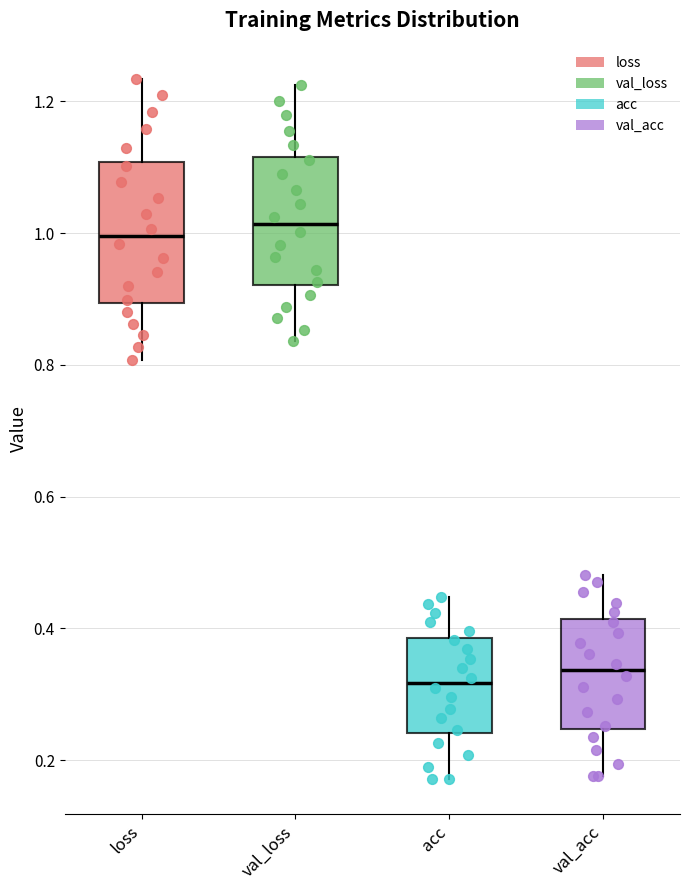

Reading left to right, transcribe this box plot: for each box, give where its median line is, the range the box spans, and where its two whiskers end, as read against the y-axis. The values are not printed on the chart, so give them approximately, as read against the axis.

loss: median 1.00, box 0.90 to 1.10, whiskers 0.80 to 1.24
val_loss: median 1.02, box 0.92 to 1.12, whiskers 0.84 to 1.22
acc: median 0.32, box 0.24 to 0.38, whiskers 0.18 to 0.44
val_acc: median 0.34, box 0.24 to 0.42, whiskers 0.18 to 0.48